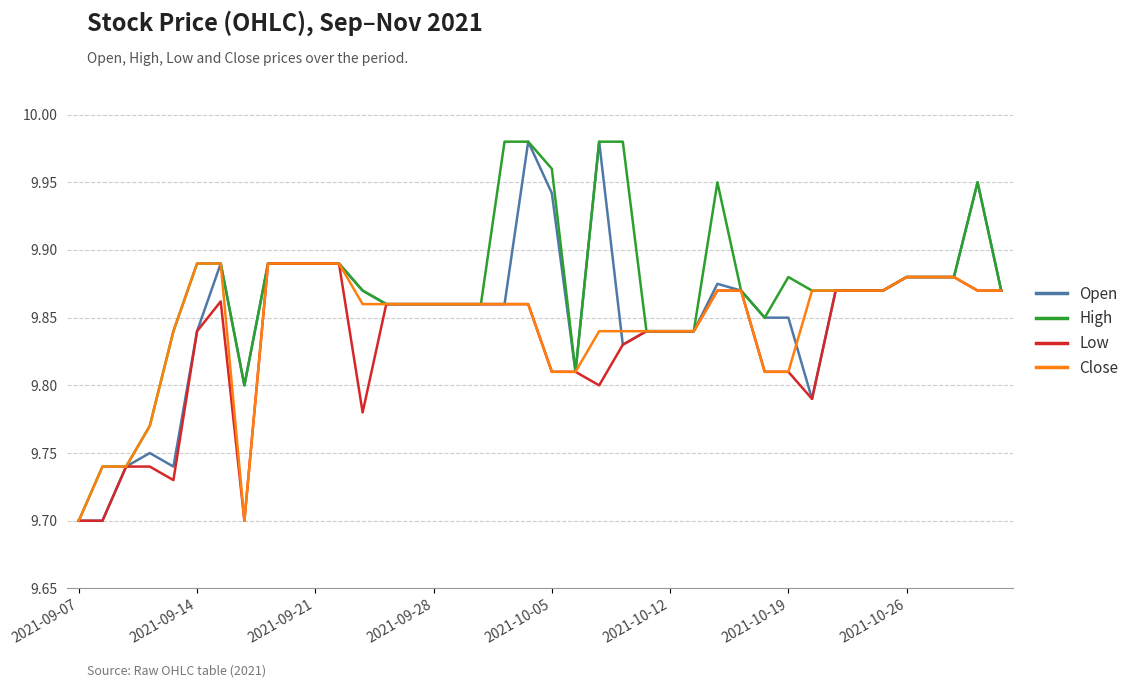

Which series has the largest total across all categories?

High